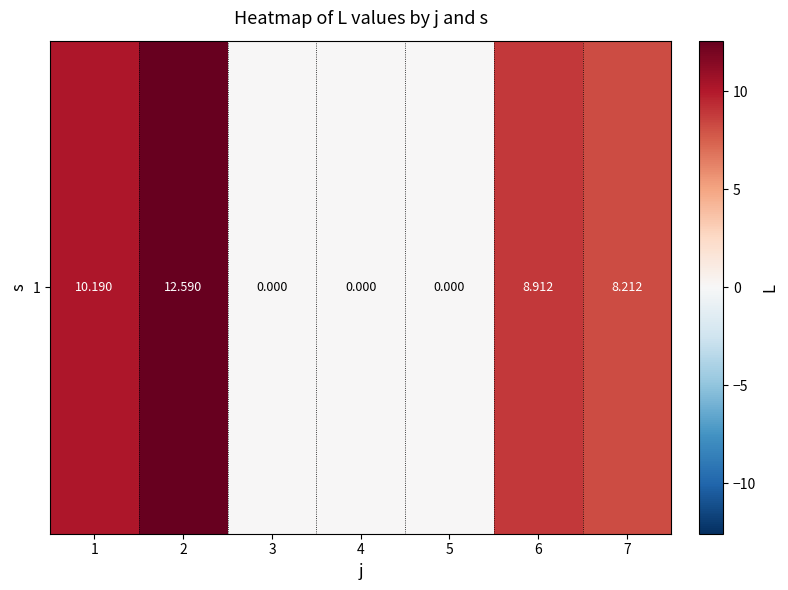

How many data points does each series have?

7